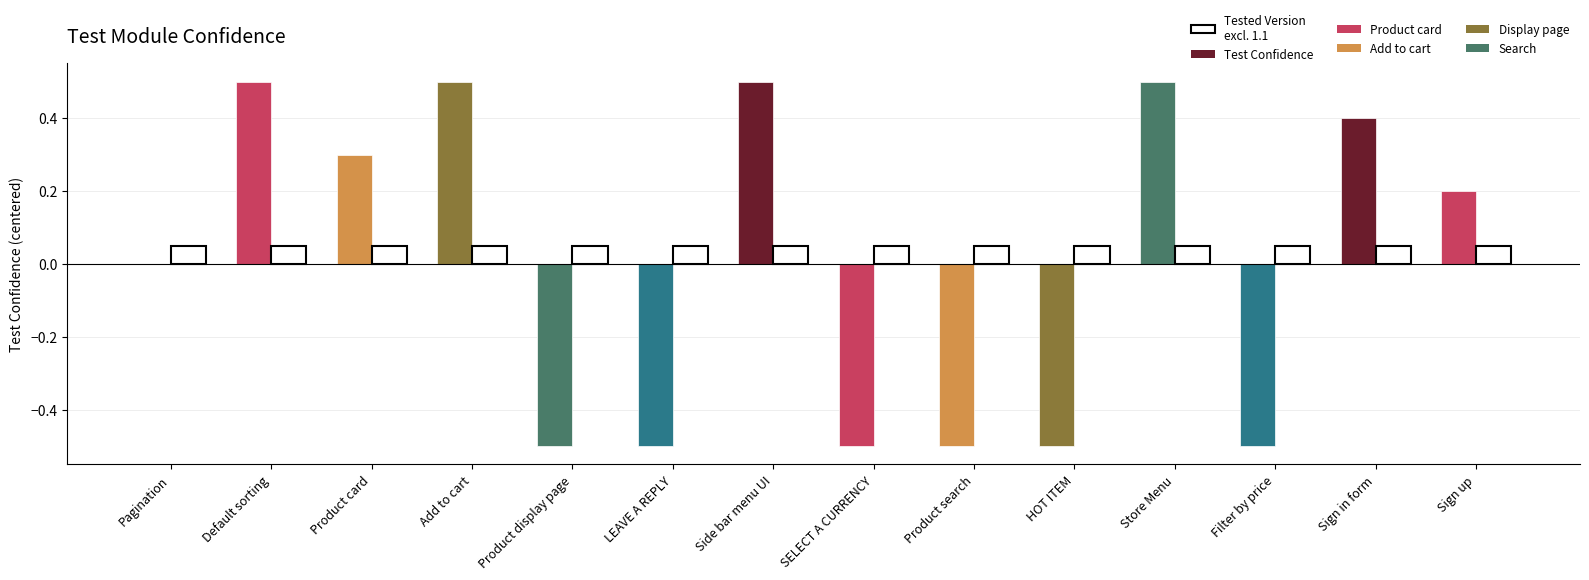

What is the total value across all series at Add to cart?

0.6